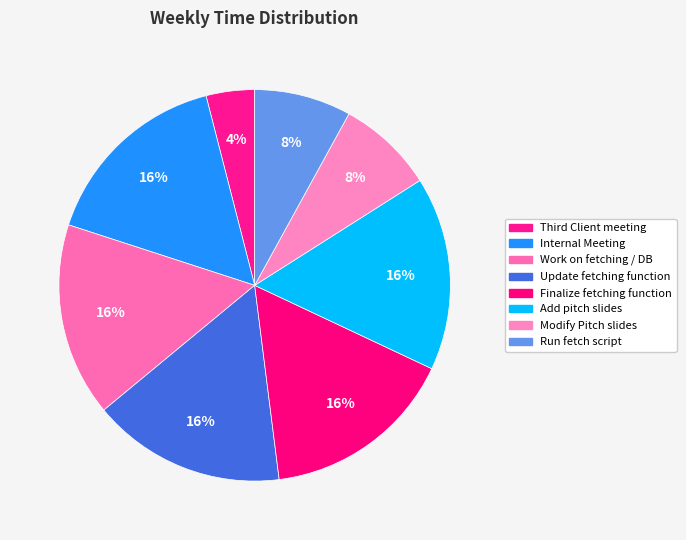

To the nearest percent, what percentage of the pie is Finalize fetching function?

16%